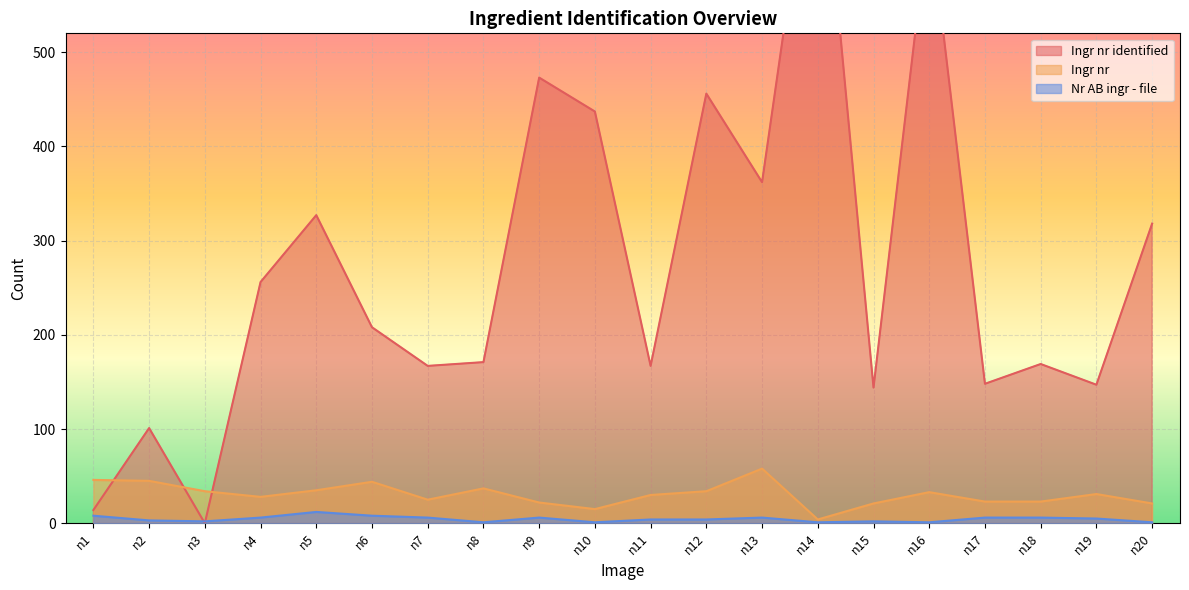

How many values in the Ingr nr series are below 31?

10